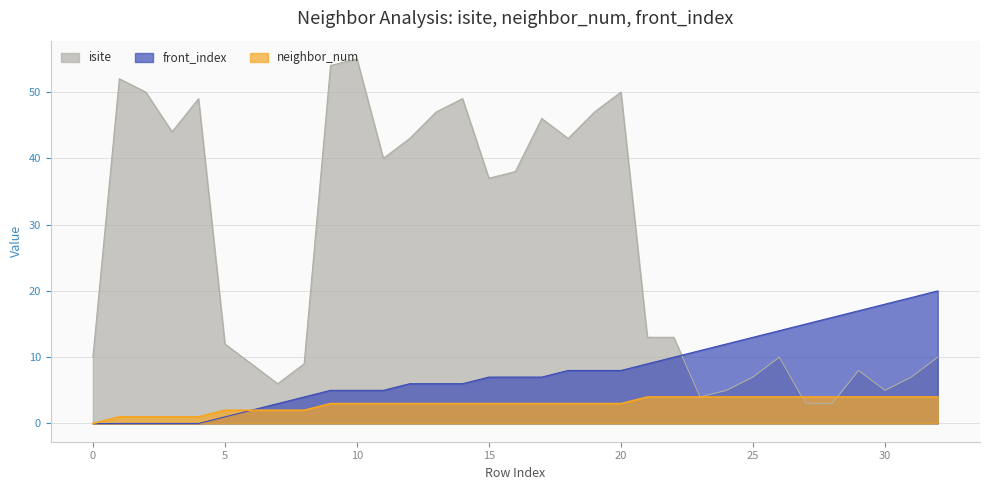

At 24, list the series in order from smallest to largest.

neighbor_num, isite, front_index